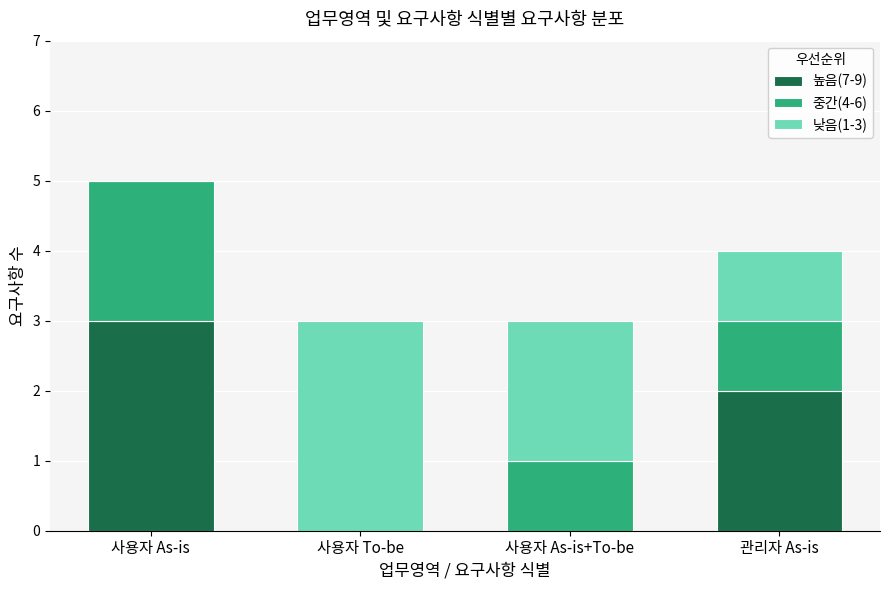

The value of 높음(7-9) at 사용자 As-is+To-be is 0. True or false?

True